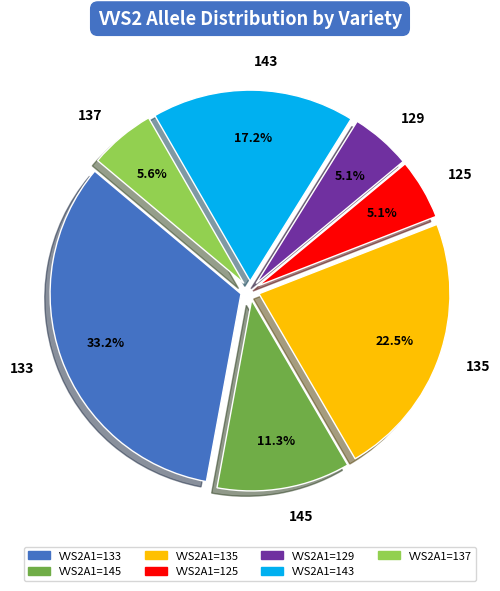

Does 129 account for over 50% of the chart?

No